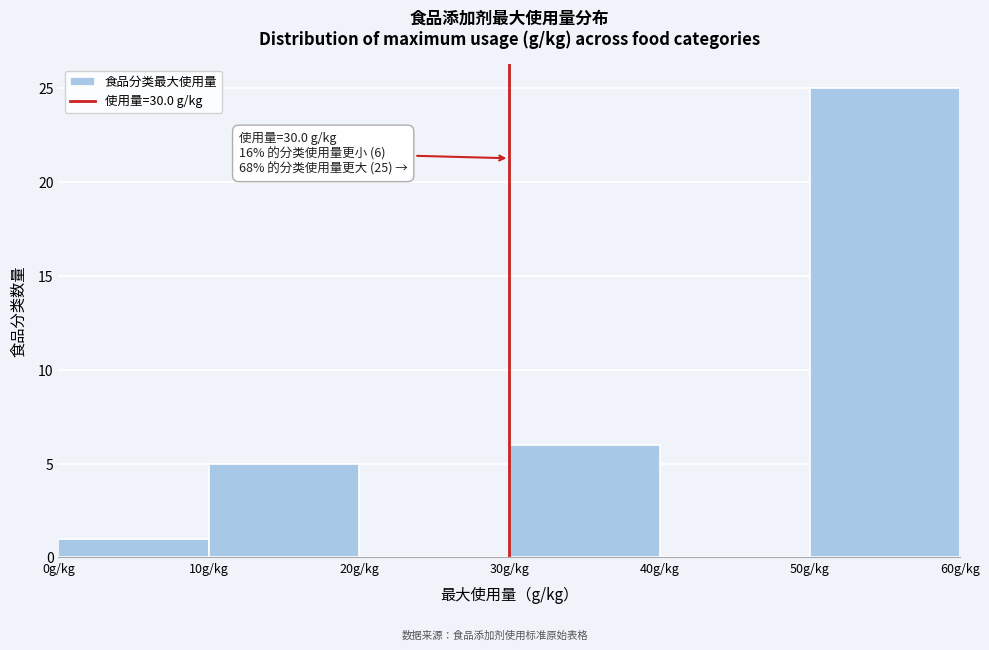

Over which range of the x-axis is the bar tallest?

50 to 60